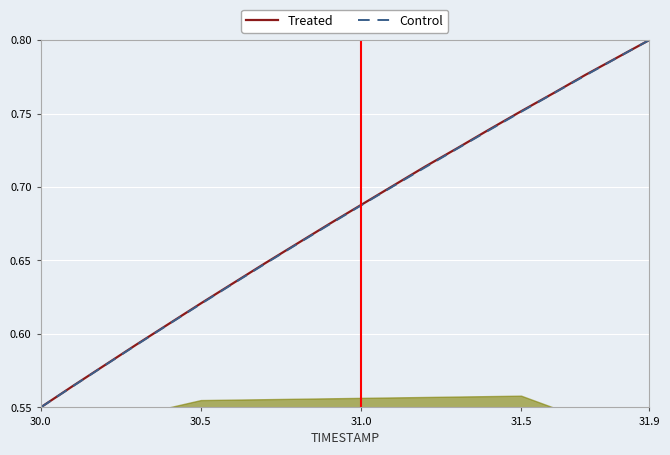

What is the difference between the maximum and minimum values in the Treated series?

0.2